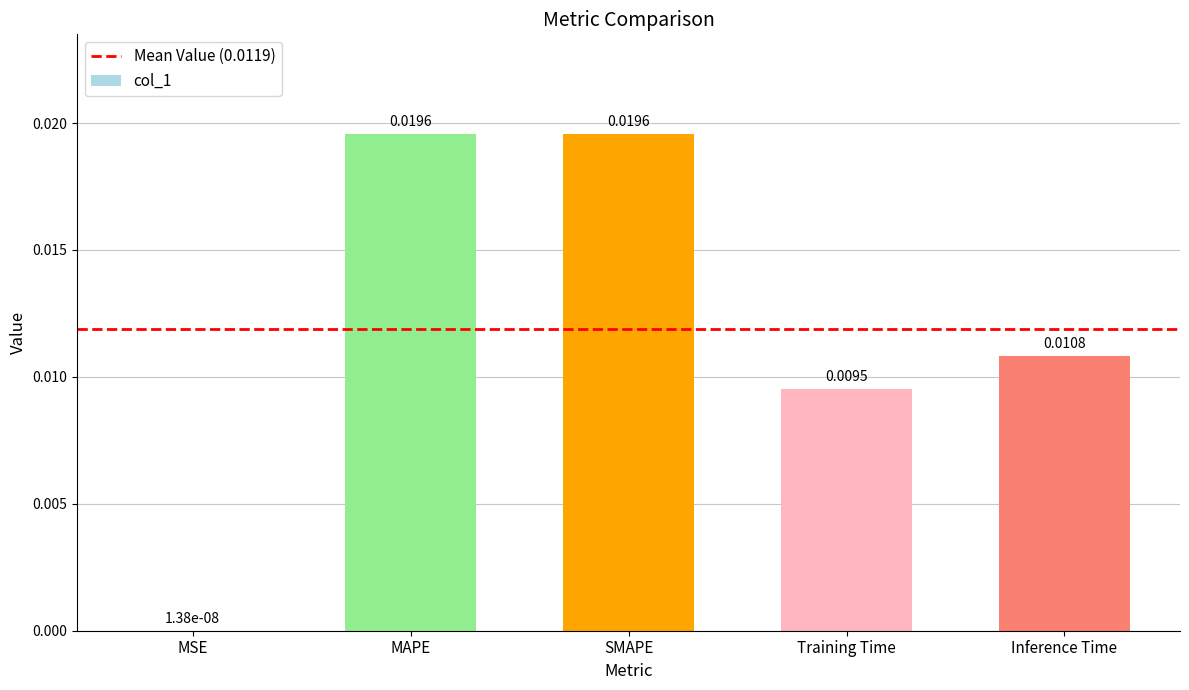

At which label is the value closest to 0?

MSE